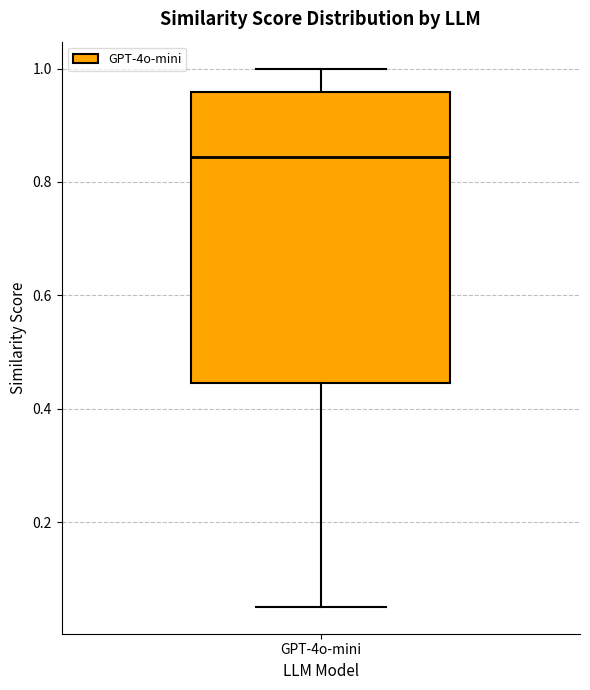

Transcribe this box plot: give where the median line is, the range the box spans, and where the two whiskers end, as read against the y-axis. The values are not printed on the chart, so give them approximately, as read against the axis.

median 0.84, box 0.44 to 0.96, whiskers 0.06 to 1.00